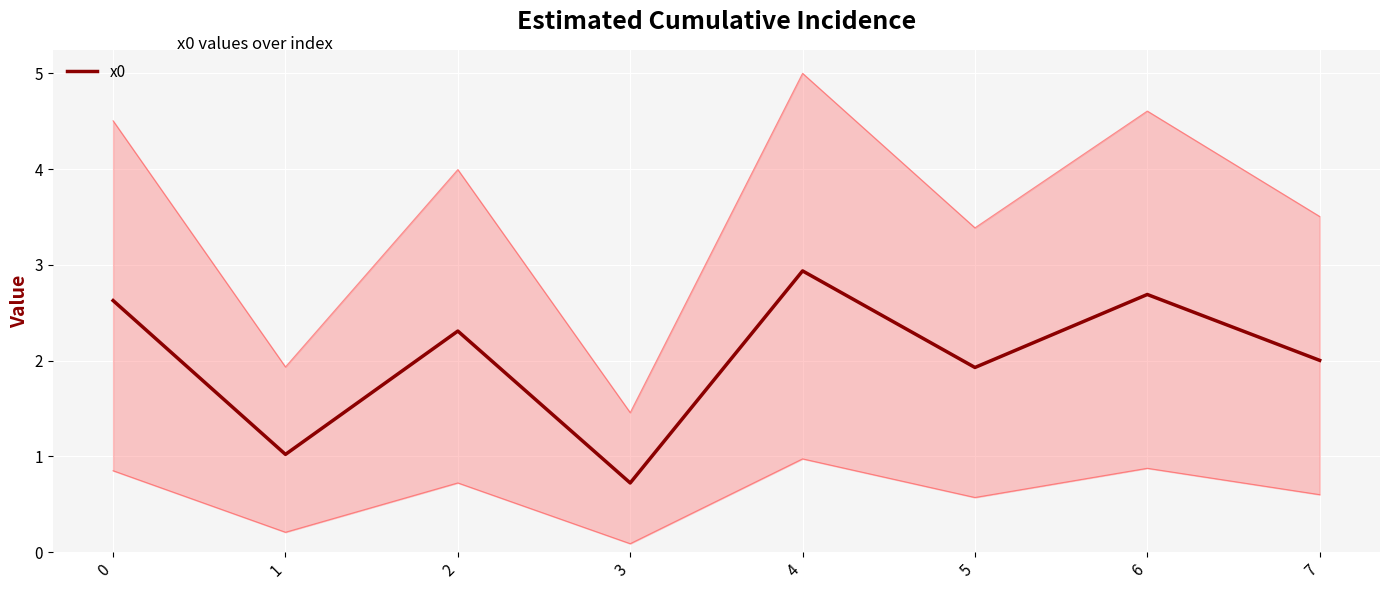

How many values are below 2?

3